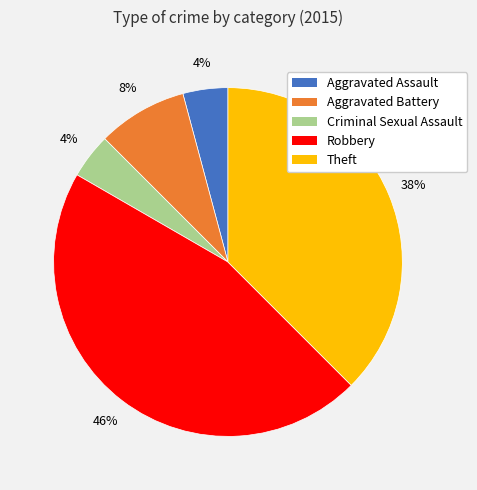

The Aggravated Assault slice represents 19% of the pie. True or false?

False